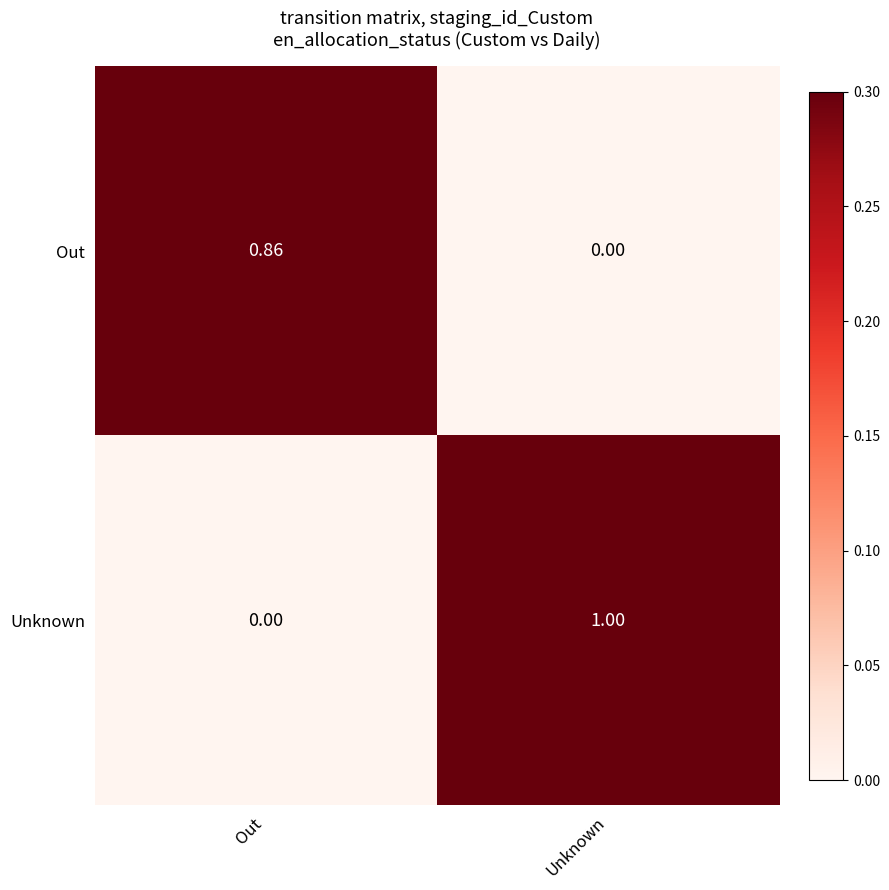

Is the value of Unknown at Unknown greater than the value of Out at Out?

Yes